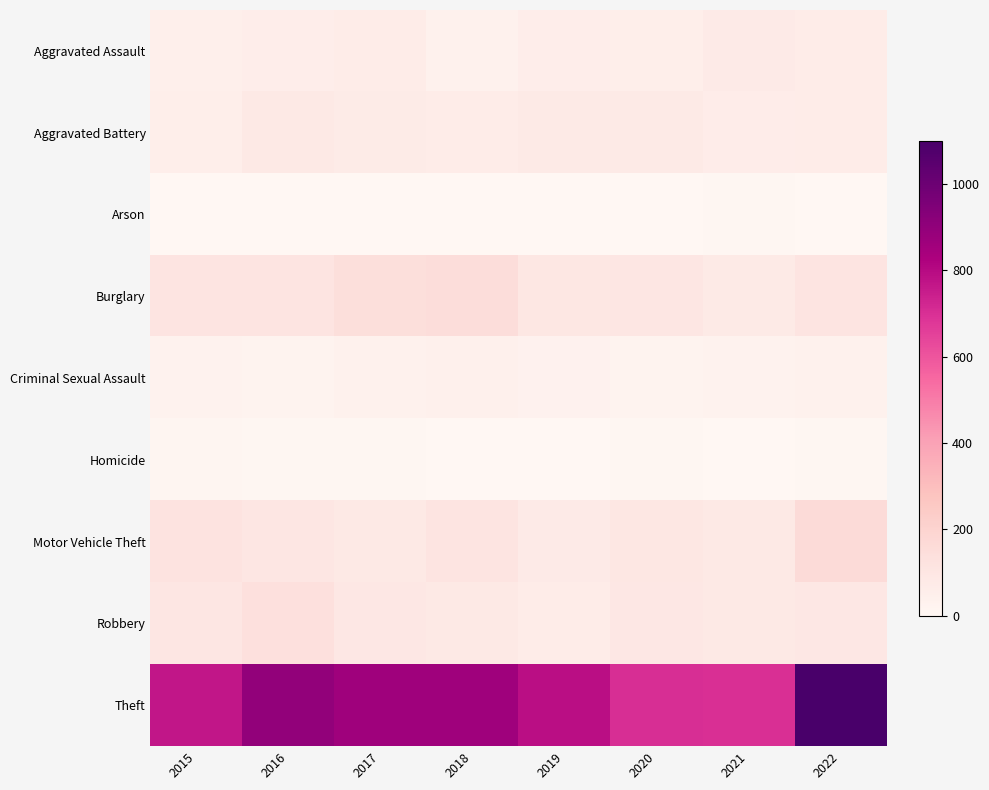

Reading left to right, list all the values displayed in this chart.

Aggravated Assault: 2015=51	2016=57	2017=65	2018=37	2019=60	2020=52	2021=77	2022=66
Aggravated Battery: 2015=55	2016=85	2017=71	2018=65	2019=78	2020=78	2021=61	2022=65
Arson: 2015=1	2016=1	2017=1	2018=3	2019=2	2020=4	2021=8	2022=4
Burglary: 2015=110	2016=111	2017=145	2018=154	2019=96	2020=99	2021=81	2022=115
Criminal Sexual Assault: 2015=26	2016=23	2017=38	2018=41	2019=31	2020=24	2021=27	2022=38
Homicide: 2015=12	2016=8	2017=5	2018=1	2019=0	2020=6	2021=2	2022=7
Motor Vehicle Theft: 2015=117	2016=99	2017=83	2018=112	2019=77	2020=97	2021=82	2022=162
Robbery: 2015=100	2016=134	2017=91	2018=84	2019=65	2020=93	2021=84	2022=93
Theft: 2015=767	2016=897	2017=864	2018=861	2019=790	2020=703	2021=697	2022=1101